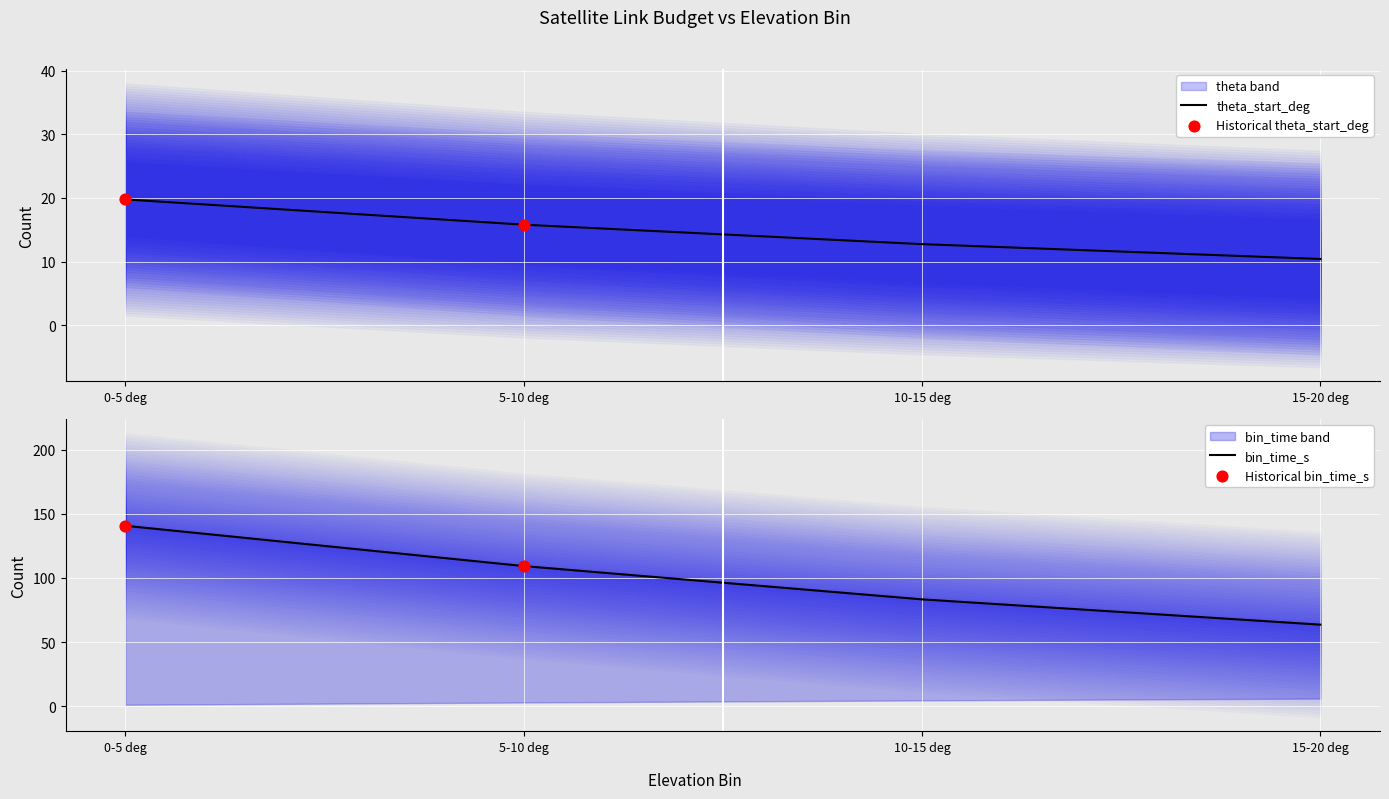

At how many categories does at least one series exceed 44?

4